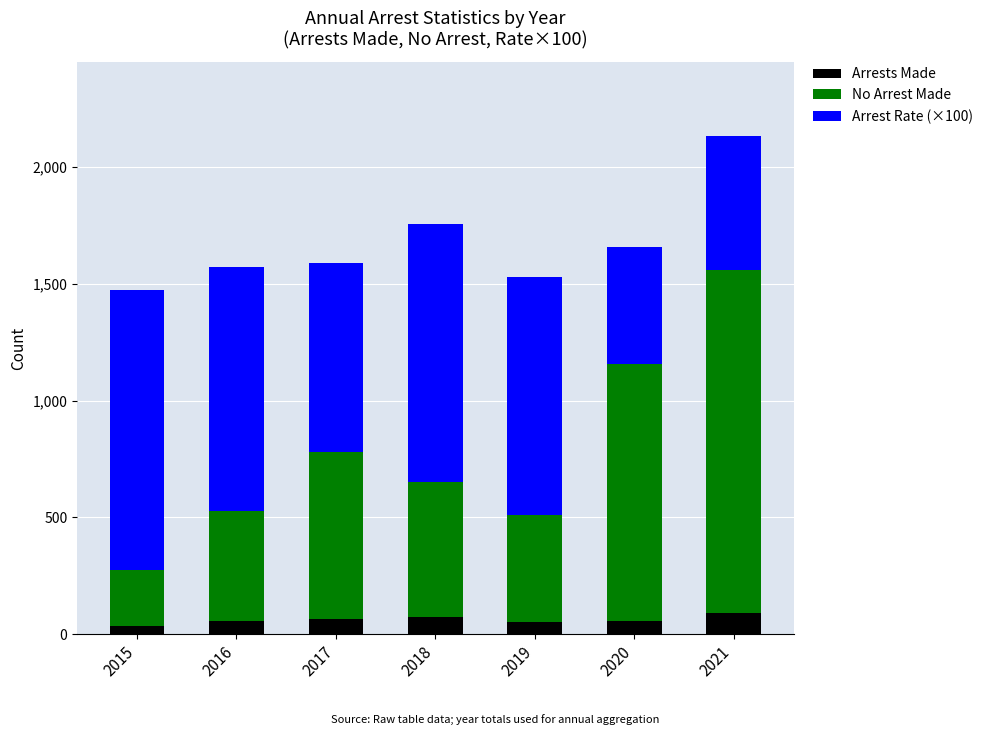

What is the sum of all Arrests Made values?

422